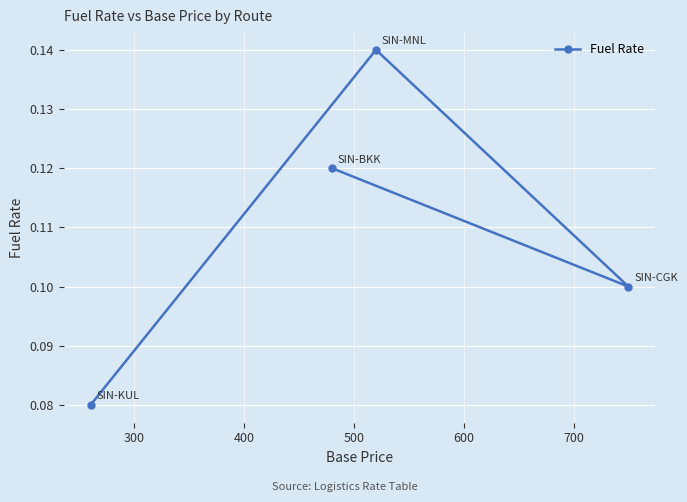

Is this an area chart (filled region under the line)?

No